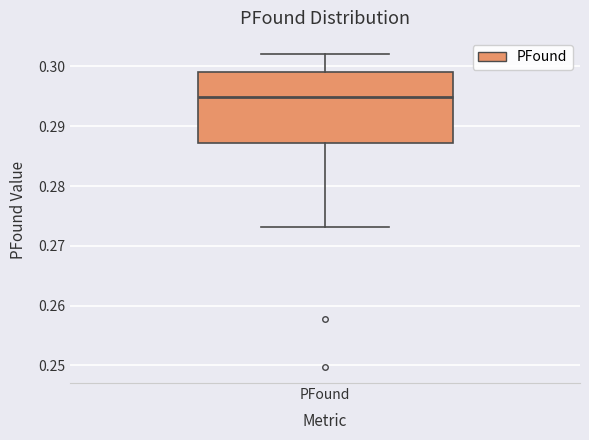

Read this box plot against the y-axis: the position of the median line, the range covered by the box, and the ends of both whiskers. The values are not printed on the chart, so give them approximately, as read against the axis.

median 0.295, box 0.287 to 0.299, whiskers 0.273 to 0.302